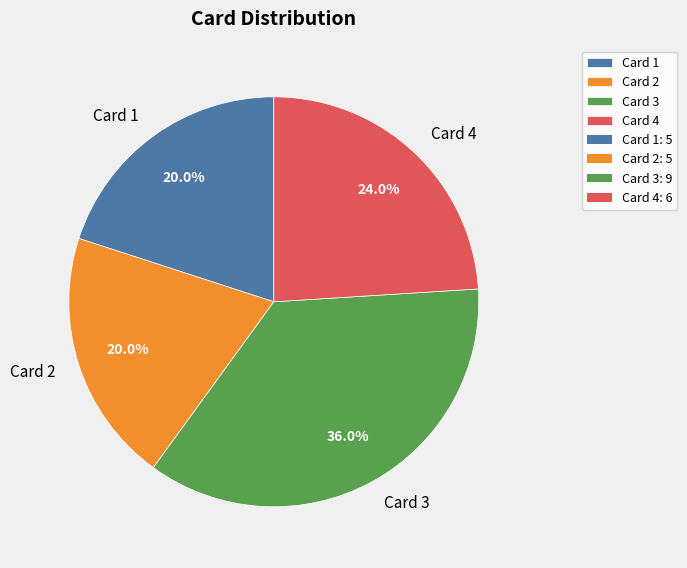

Is Card 2 the majority of the pie?

No